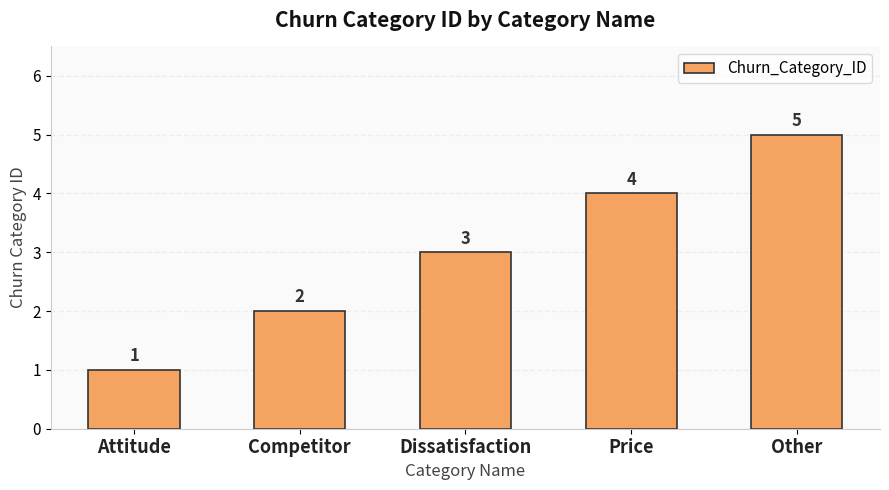

What is the label of the 5th bar from the right?

Attitude